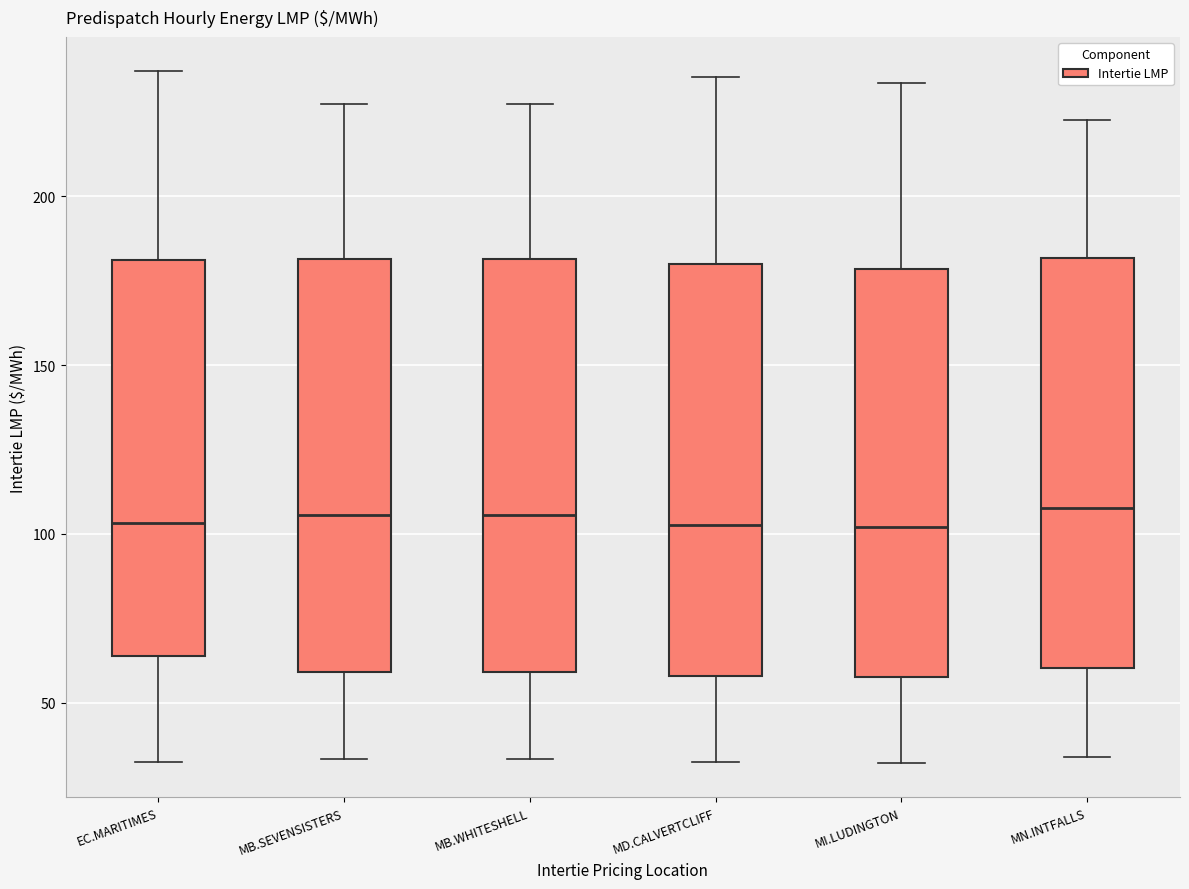

Reading left to right, transcribe this box plot: for each box, give where its median line is, the range the box spans, and where its two whiskers end, as read against the y-axis. The values are not printed on the chart, so give them approximately, as read against the axis.

EC.MARITIMES: median 105, box 65 to 180, whiskers 30 to 235
MB.SEVENSISTERS: median 105, box 60 to 180, whiskers 35 to 225
MB.WHITESHELL: median 105, box 60 to 180, whiskers 35 to 225
MD.CALVERTCLIFF: median 105, box 60 to 180, whiskers 30 to 235
MI.LUDINGTON: median 100, box 60 to 180, whiskers 30 to 235
MN.INTFALLS: median 110, box 60 to 180, whiskers 35 to 225